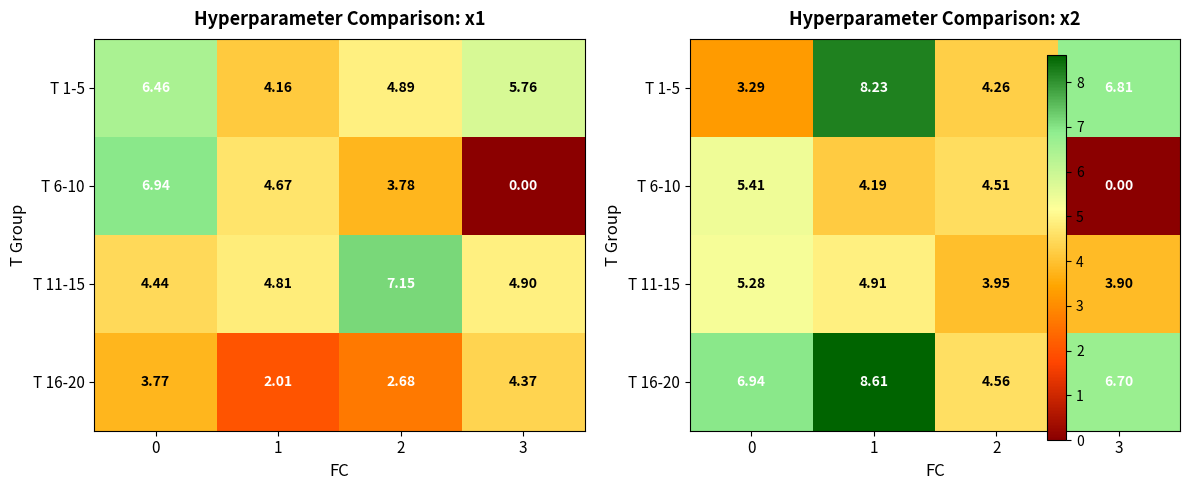

The T 6-10 series shows 6.8 at 1. True or false?

False